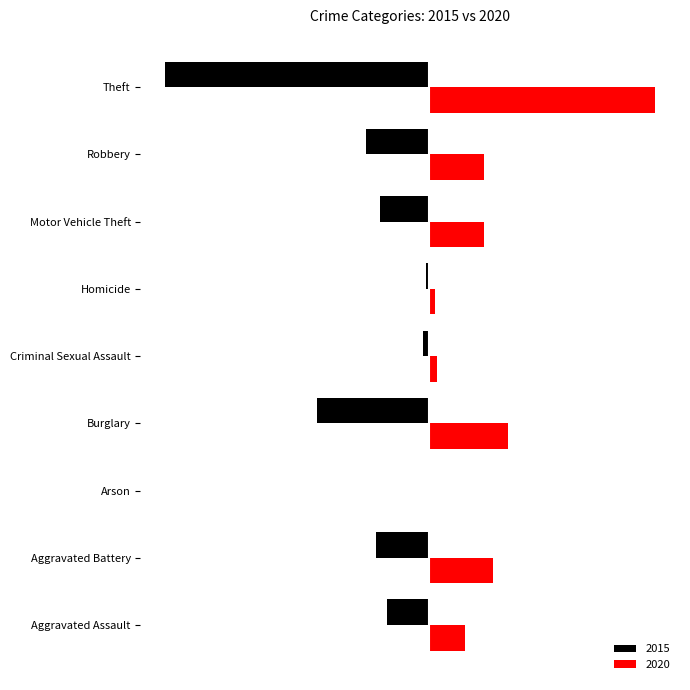

Is it true that 2020 equals 105 at Aggravated Battery?

True